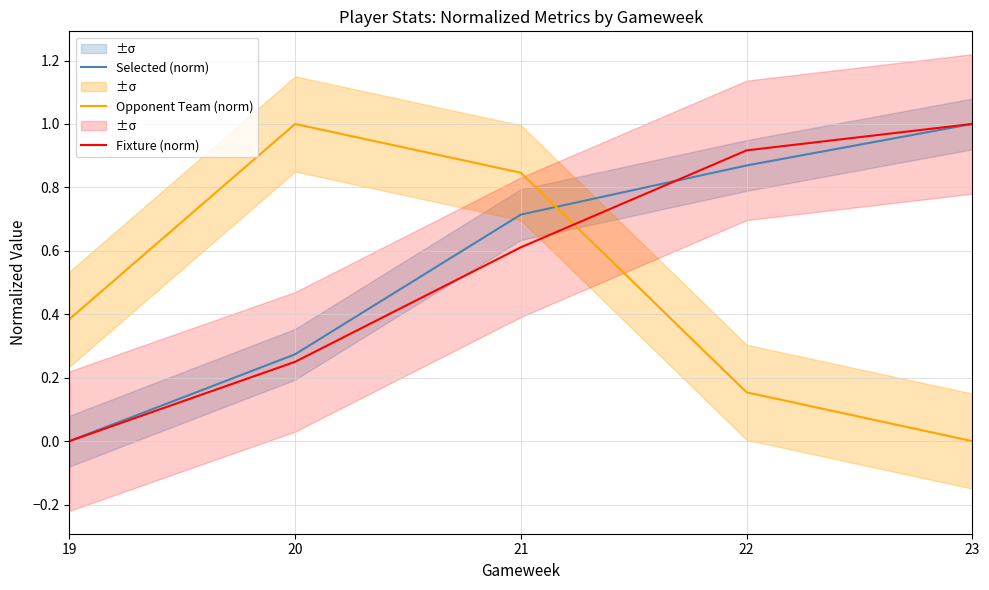

Rank the series at 19 from lowest to highest value.

Selected (norm), Fixture (norm), Opponent Team (norm)